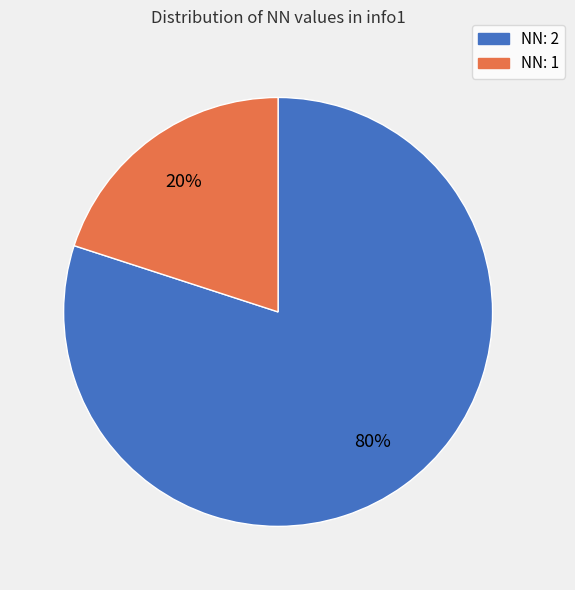

Which category has the smallest portion of the pie?

NN: 1